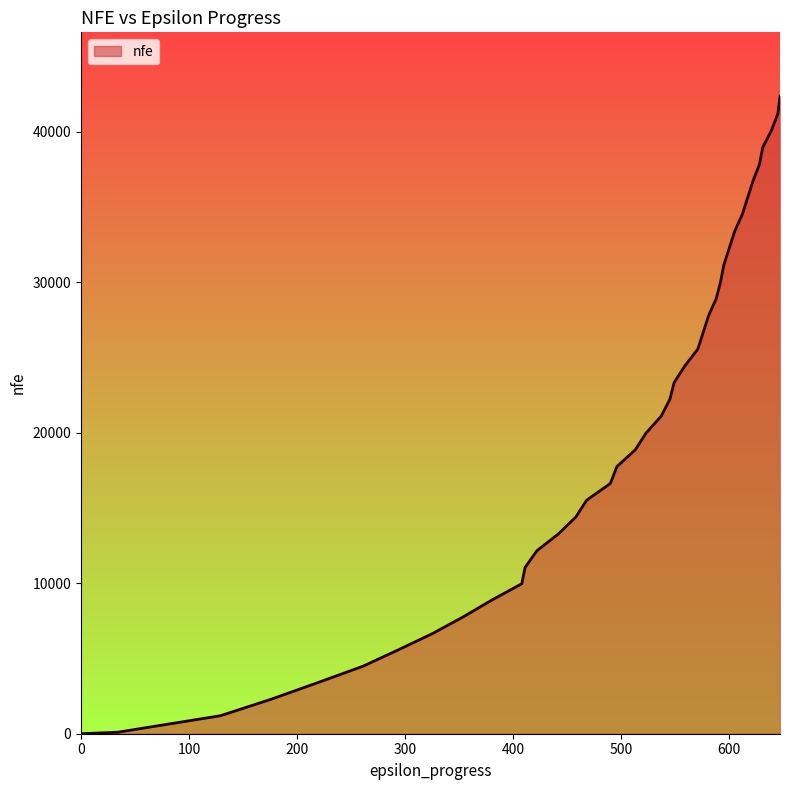

What is the difference between the maximum and minimum values?

42376